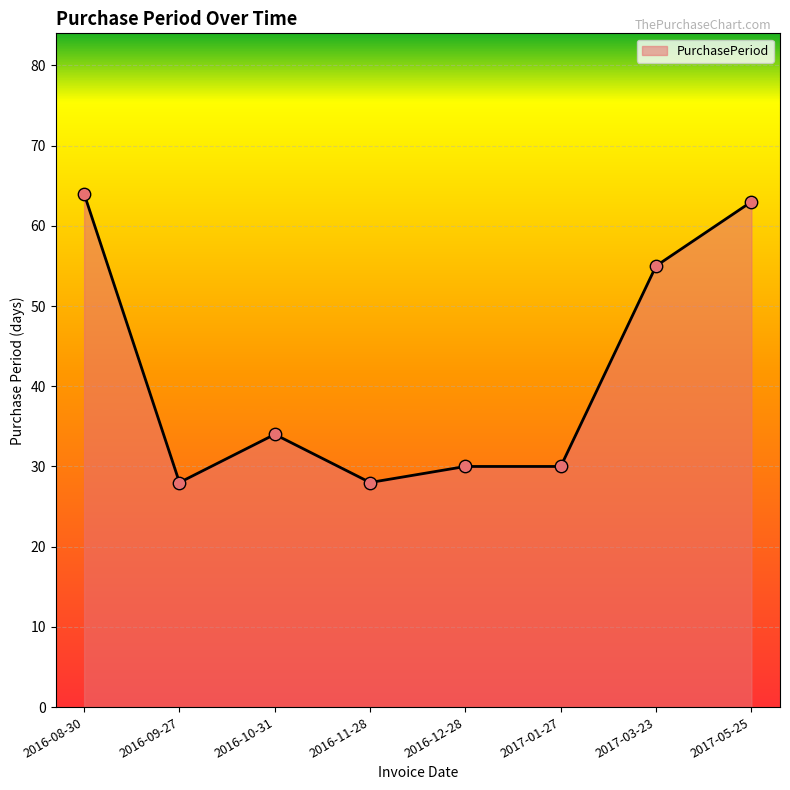

Which has a higher value, 2016-11-28 or 2017-03-23?

2017-03-23